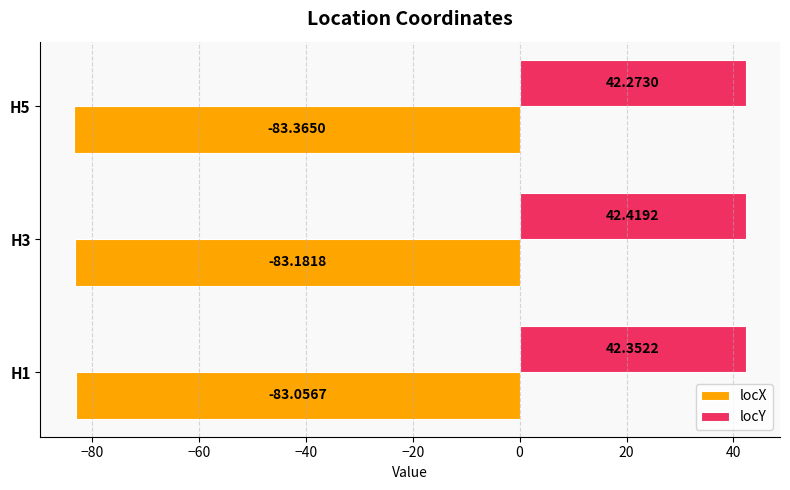

What is the total value across all series at H1?

-40.7